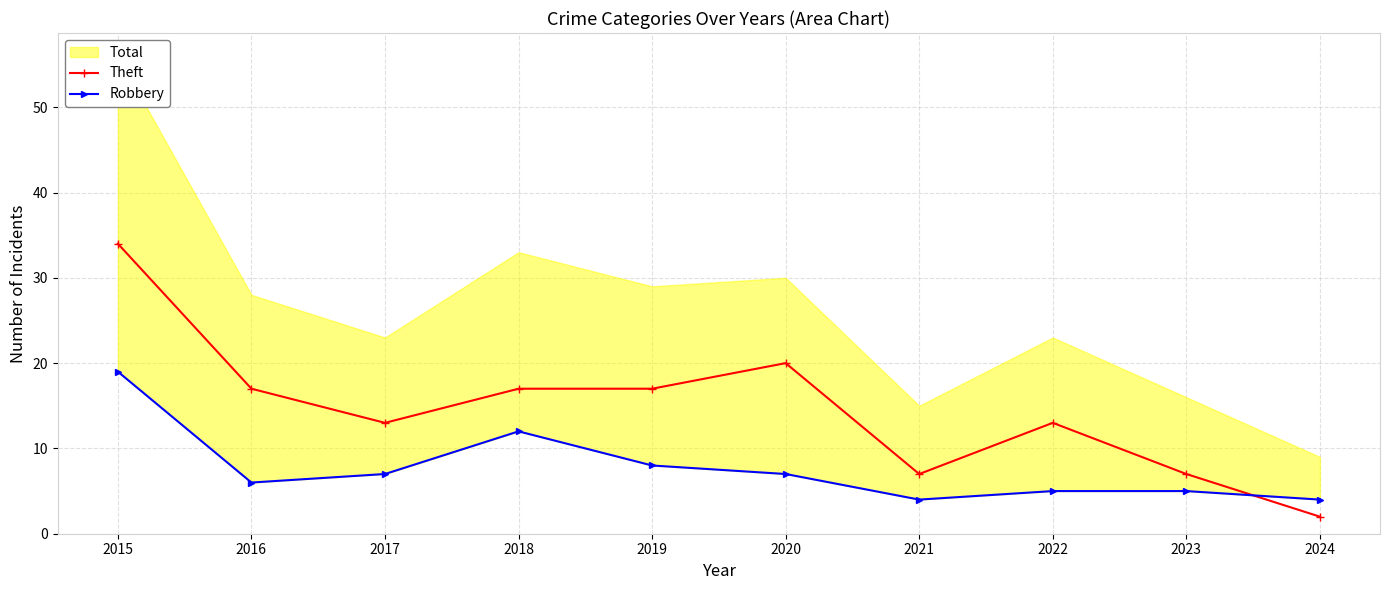

At how many categories does at least one series exceed 30?

1